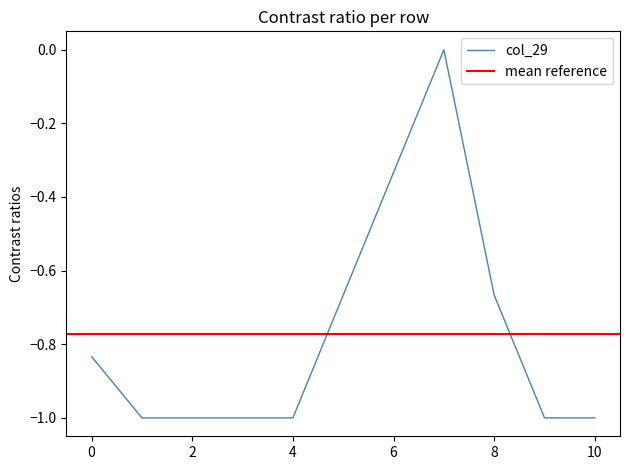

True or false: col_22 has more than 1 points higher than both neighbors.

False